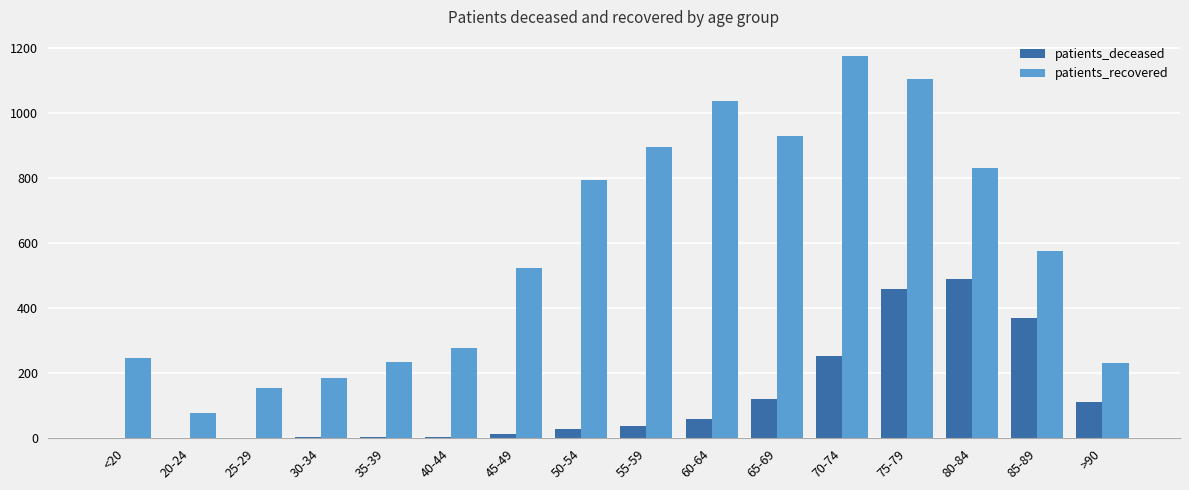

The patients_recovered series shows 247 at <20. True or false?

True